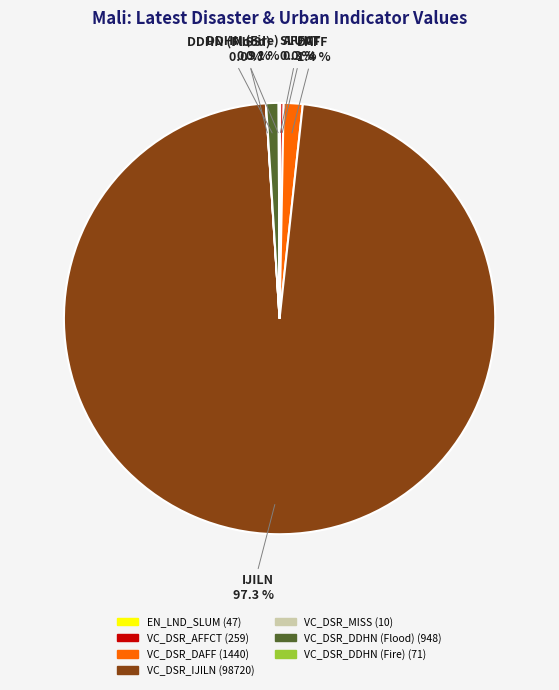

Do VC_DSR_IJILN and VC_DSR_DDHN (Flood) together represent more than half of the pie?

Yes